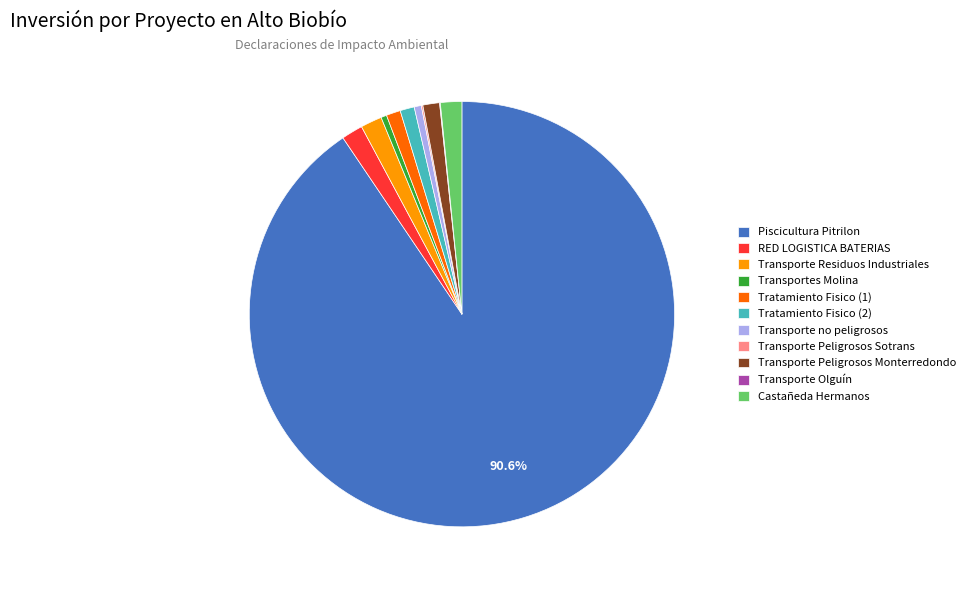

To the nearest percent, what is the average slice percentage?

9%